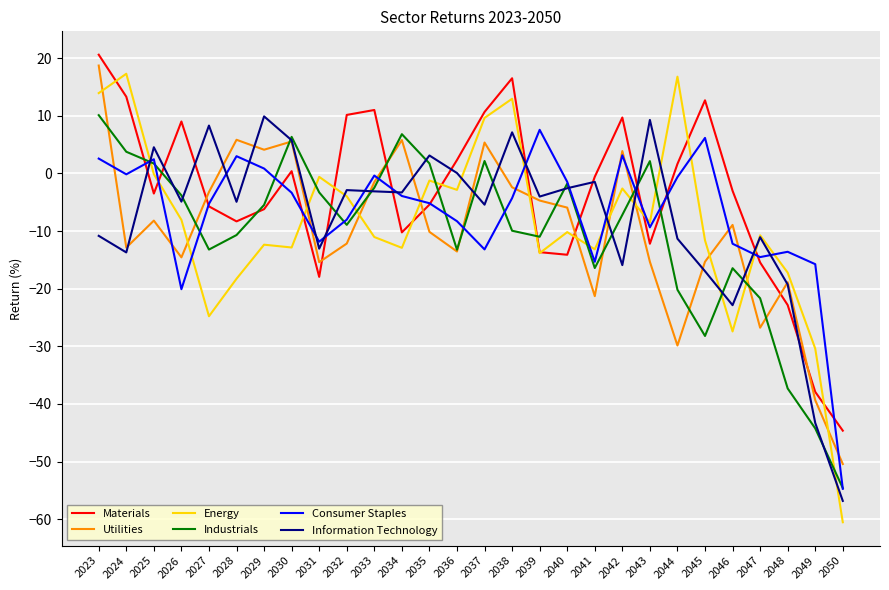

Is the value of Industrials at 2045 greater than the value of Energy at 2027?

No